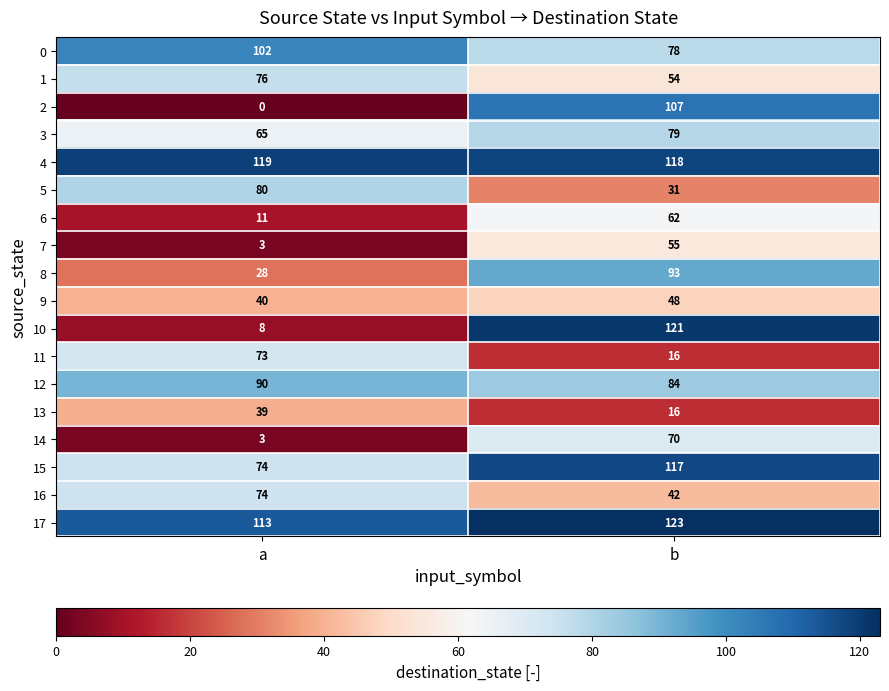

What is the total value across all series at a?

998